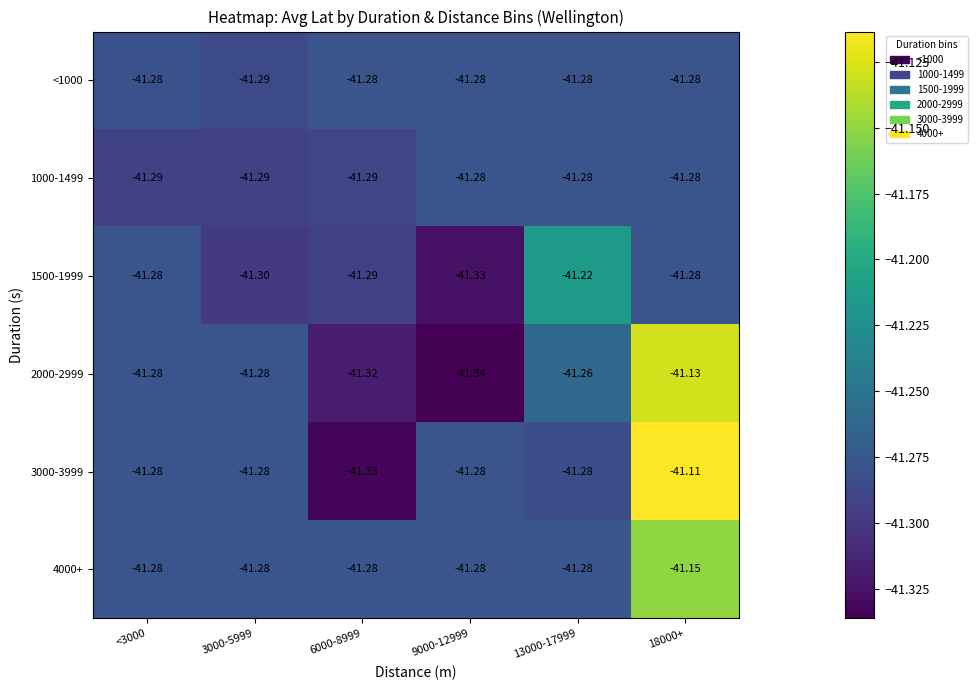

At which category does the chart reach its minimum across all series?

9000-12999